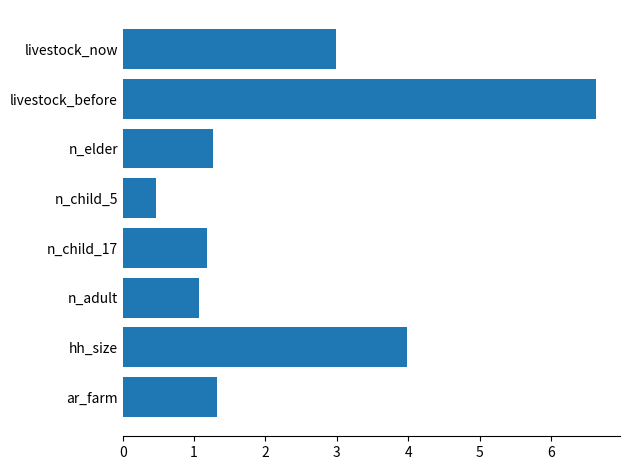

Rank the categories by value from lowest to highest.

n_child_5, n_adult, n_child_17, n_elder, ar_farm, livestock_now, hh_size, livestock_before